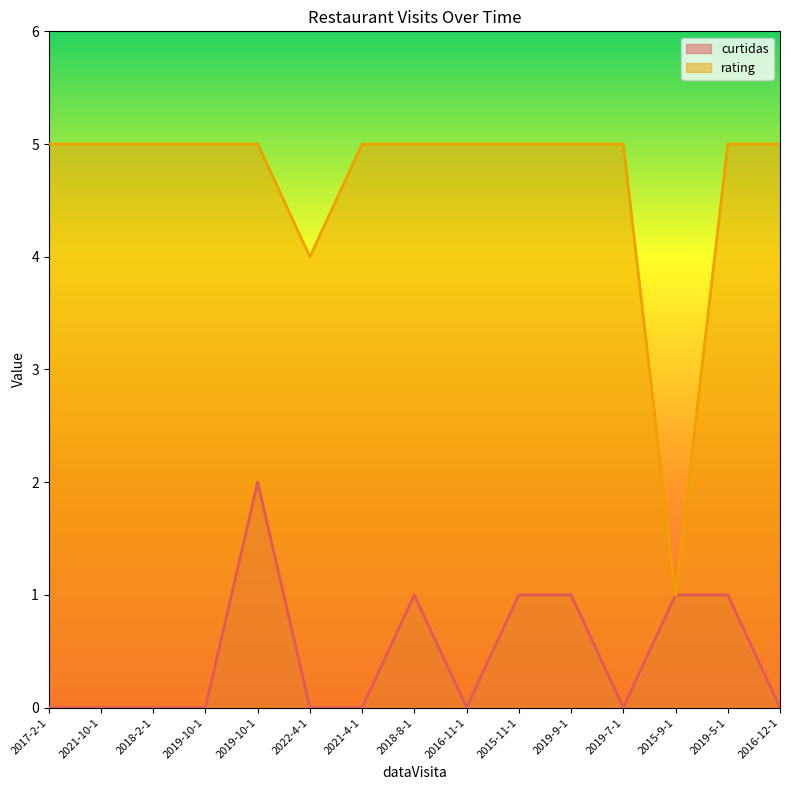

Between 2018-2-1 and 2019-9-1, which is larger?

2019-9-1